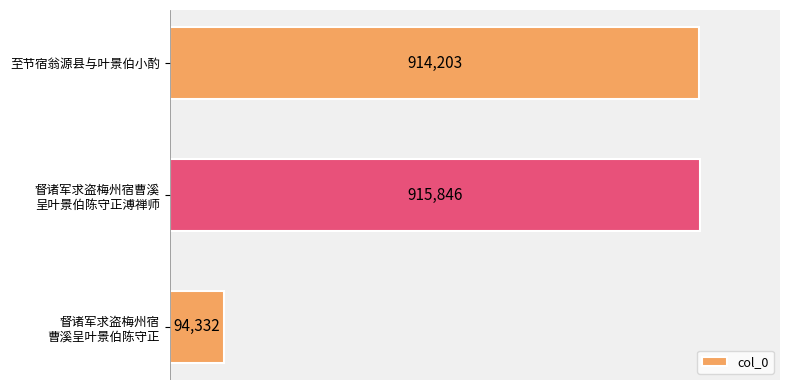

What is the greatest value displayed?

915846